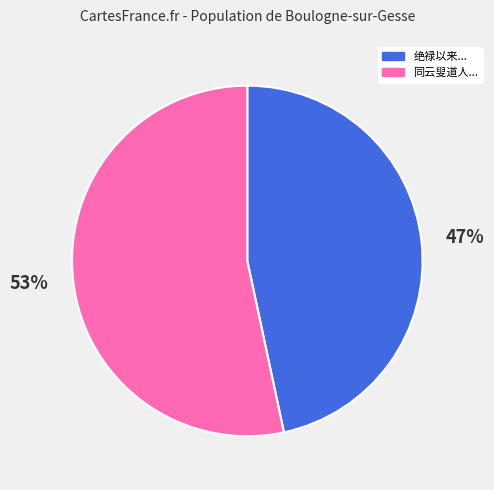

Is it true that 同云叟道人... is 53% of the pie?

True